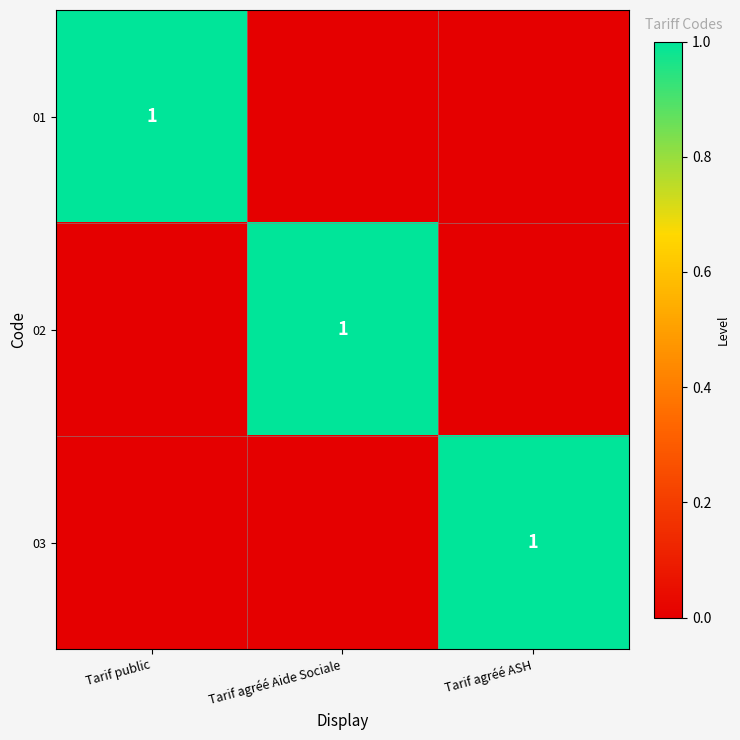

True or false: 03 has a value of 1 at Tarif agréé ASH.

True